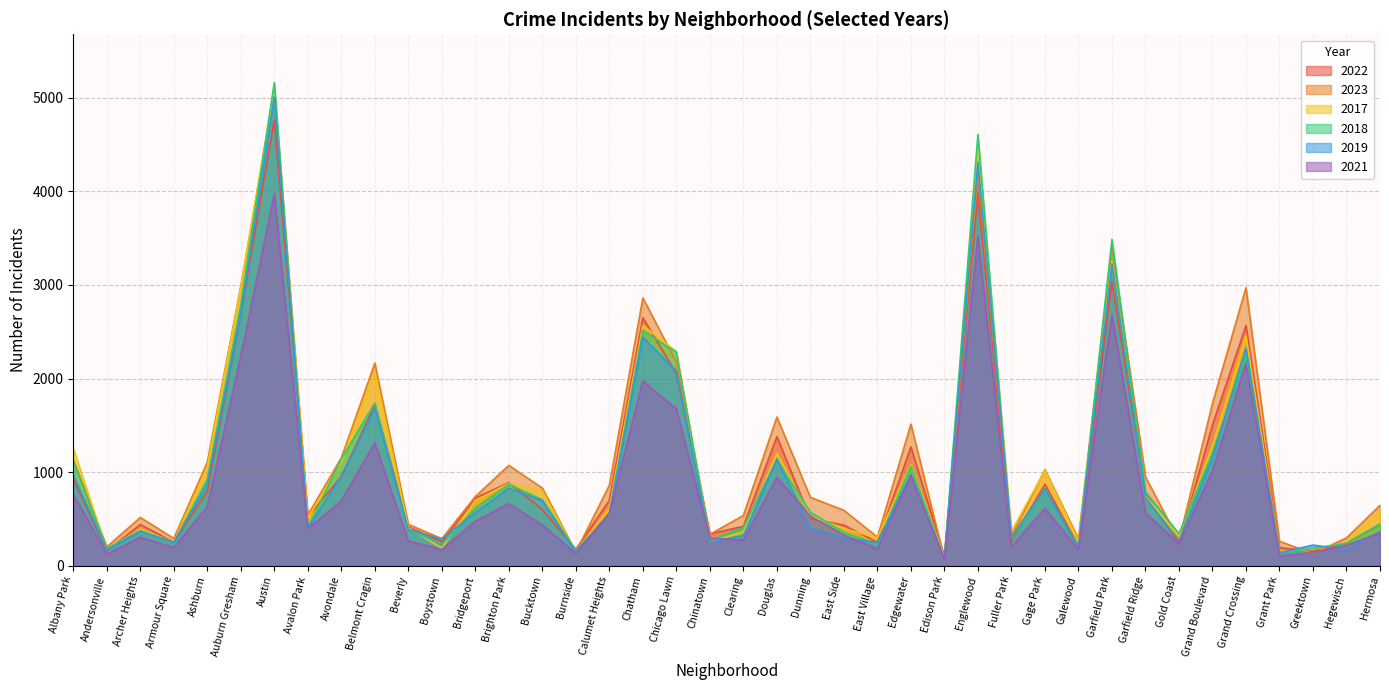

Is the value of 2021 at Dunning greater than the value of 2023 at Hegewisch?

Yes